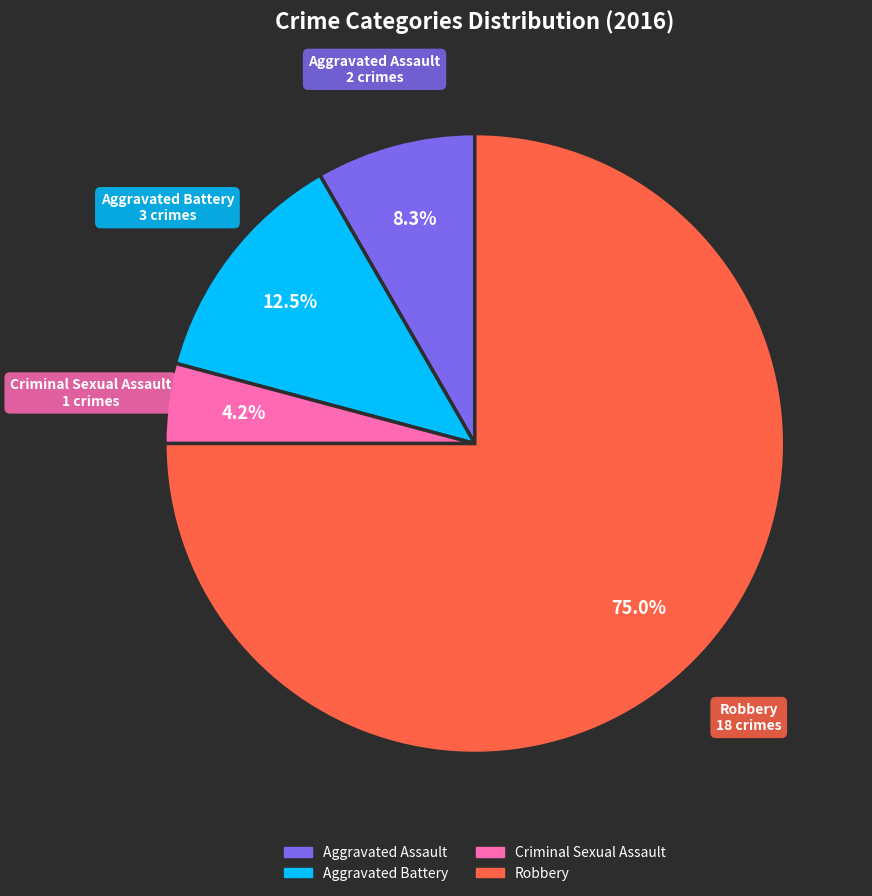

True or false: Criminal Sexual Assault accounts for 12% of the total.

False